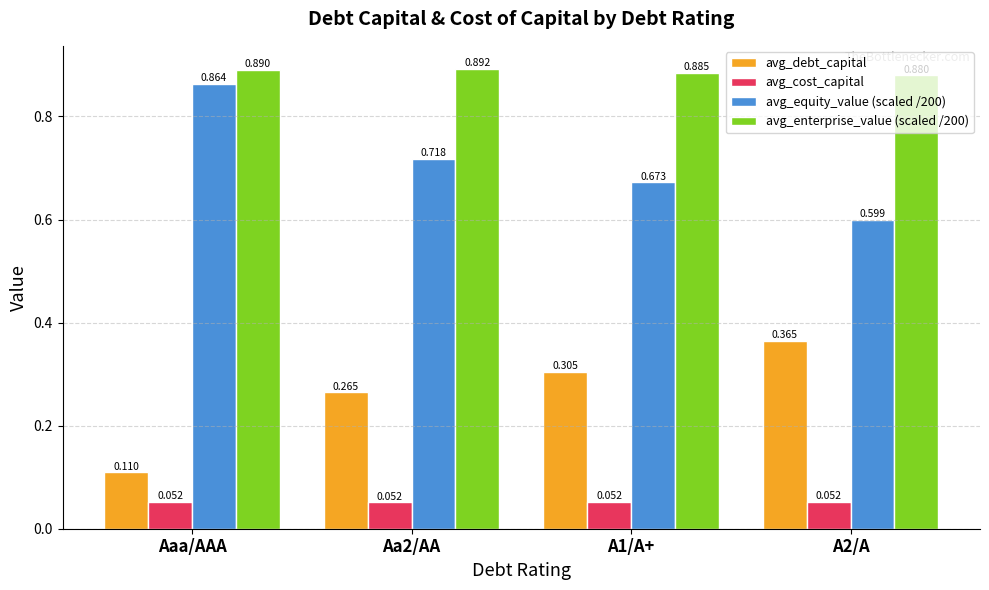

What is the label of the 1st bar from the left?

Aaa/AAA